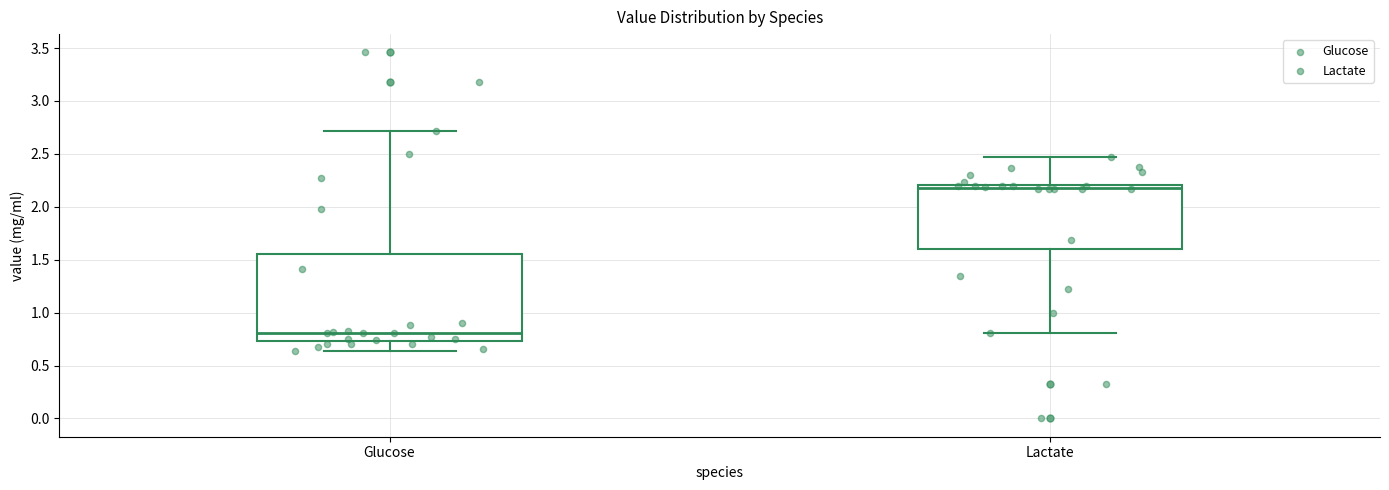

Which box has the highest median line?

Lactate